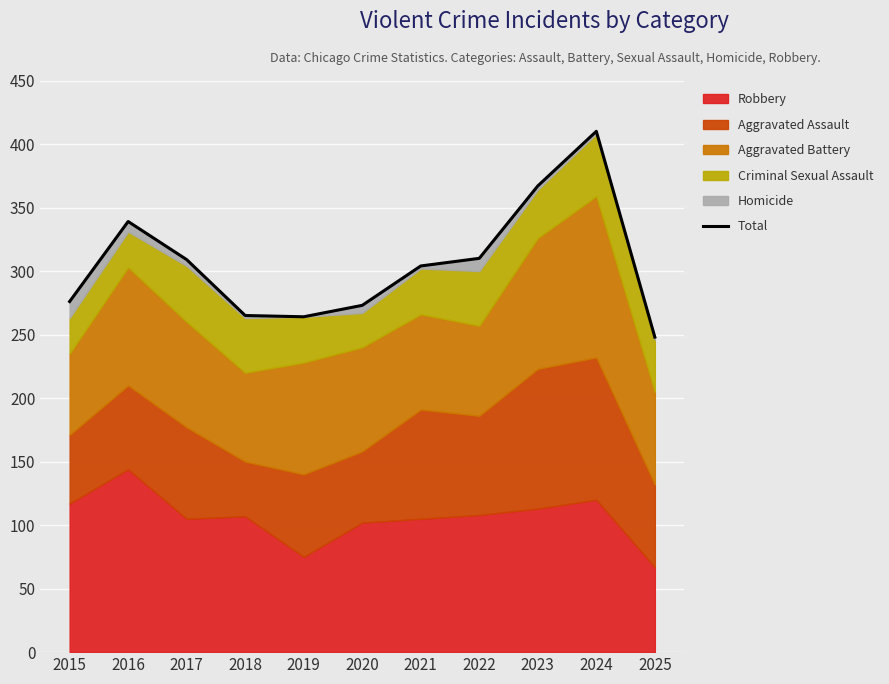

Does the chart display data point markers on the line(s)?

No